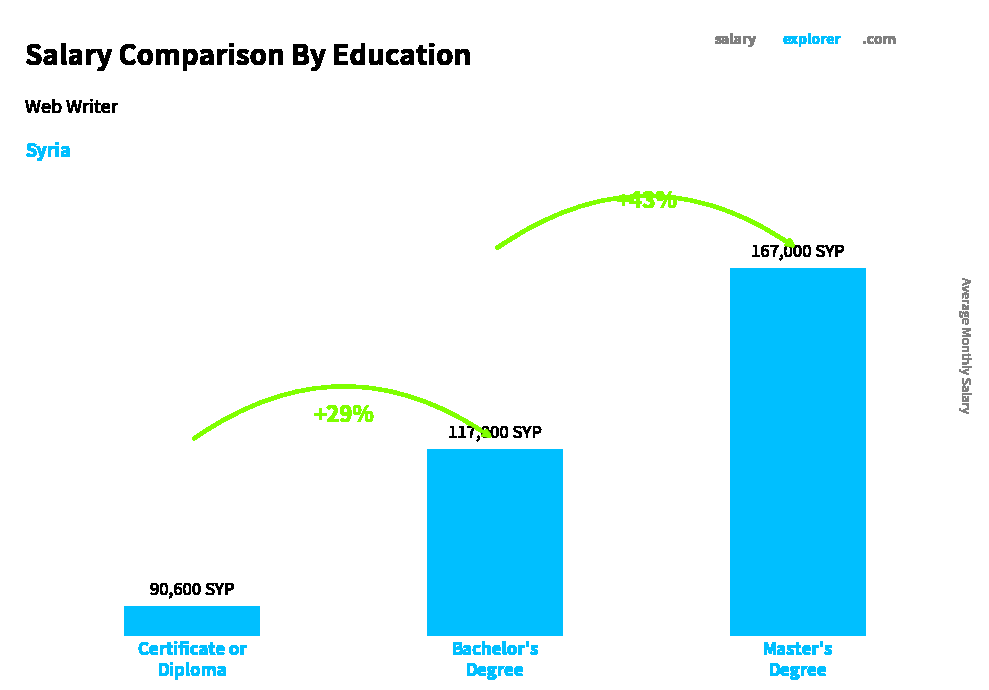

Rank the categories by value from highest to lowest.

Master's
Degree, Bachelor's
Degree, Certificate or
Diploma